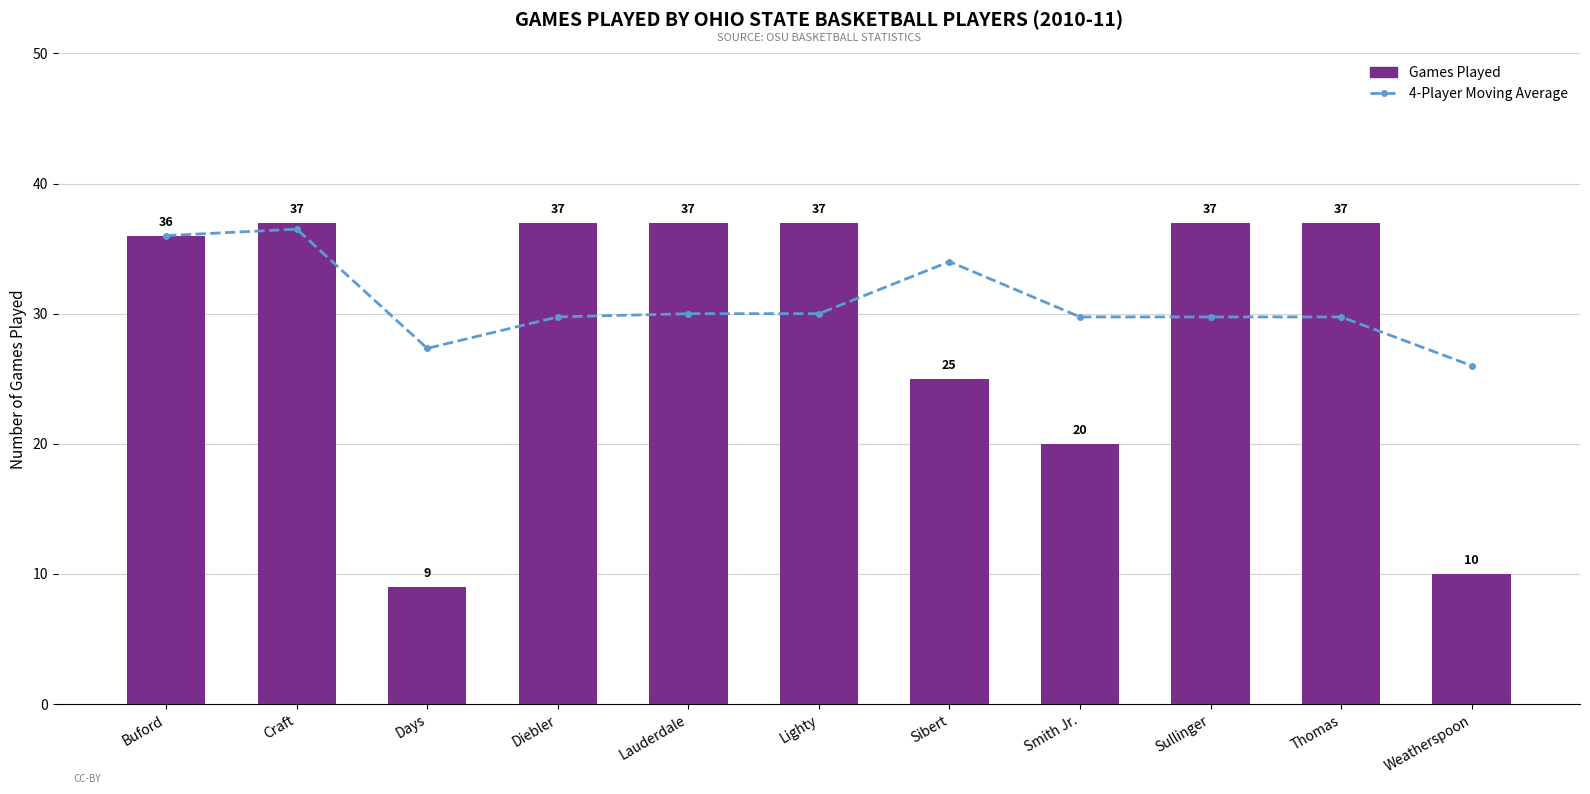

Rank the series by their maximum value, from highest to lowest.

Games Played, 4-Player Moving Average